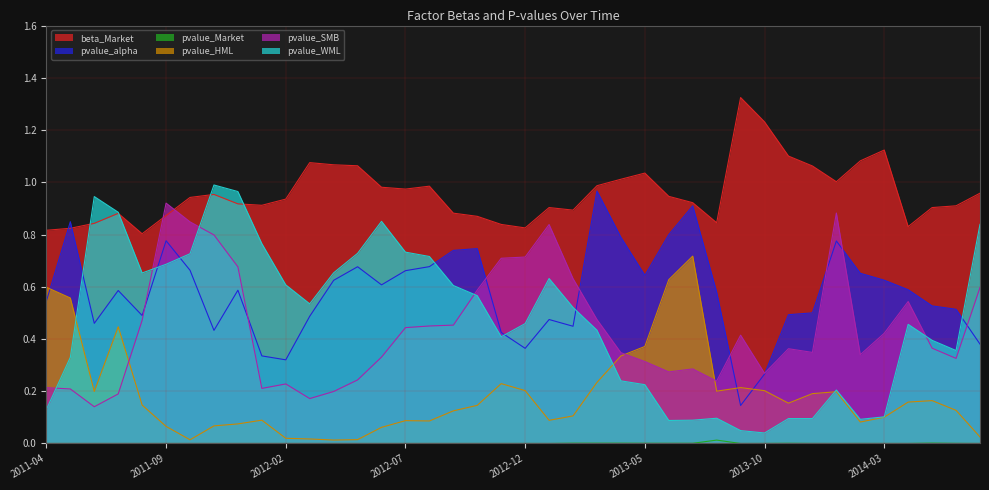

Is it true that pvalue_SMB equals 0.1 at 2013-02?

False